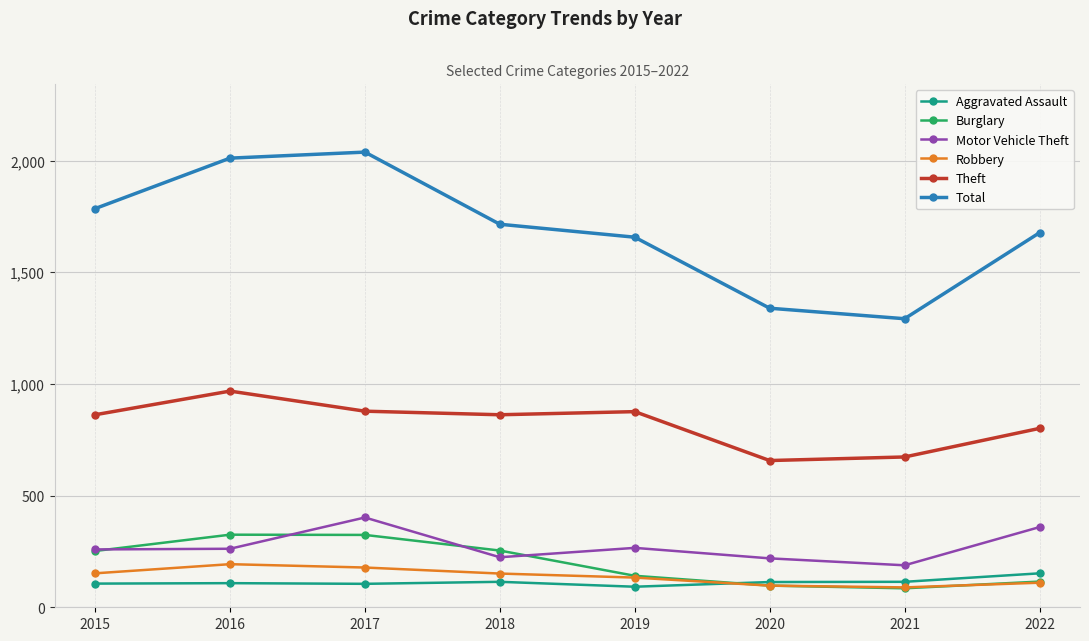

The Motor Vehicle Theft series shows 192 at 2022. True or false?

False